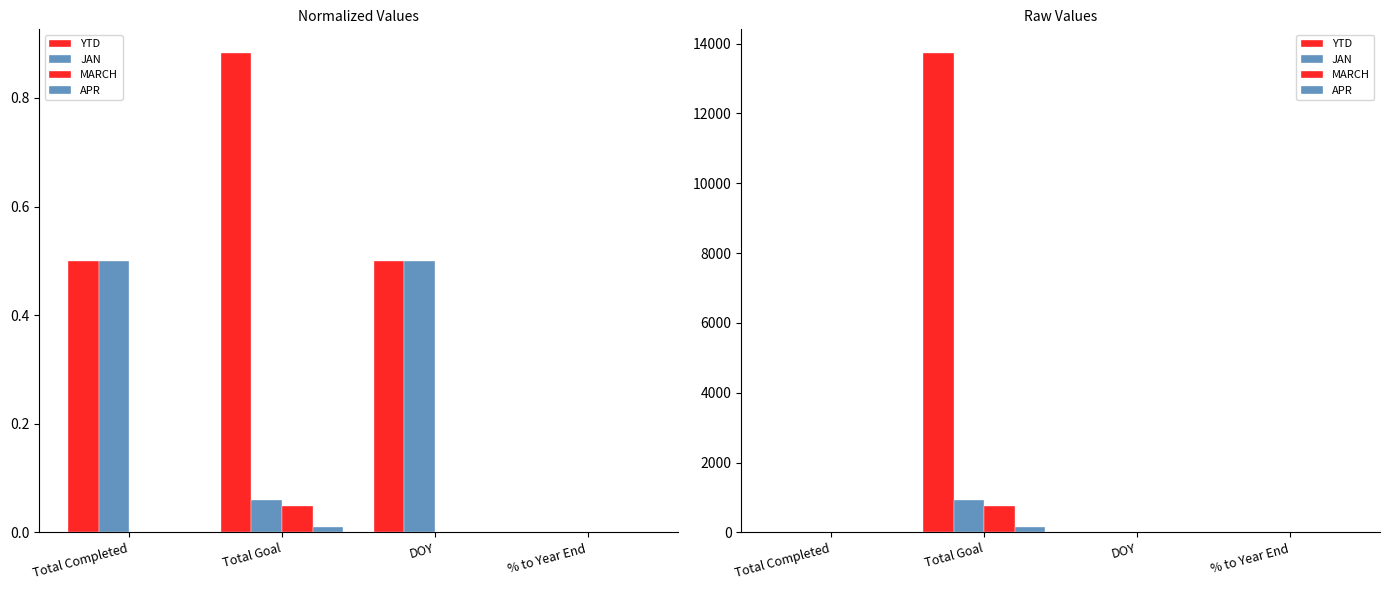

How many groups of bars are there?

4